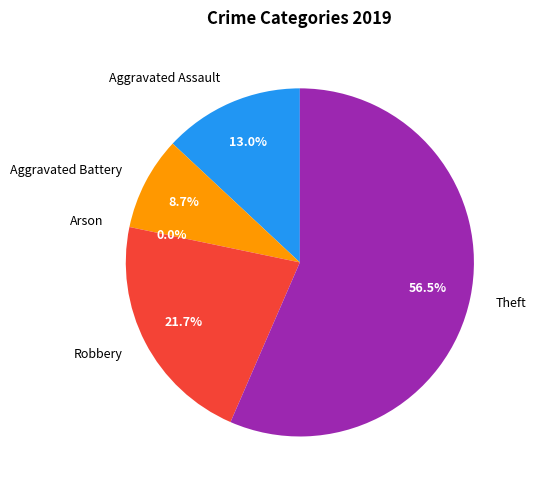

What is the change in value from Aggravated Assault to Robbery?

+2